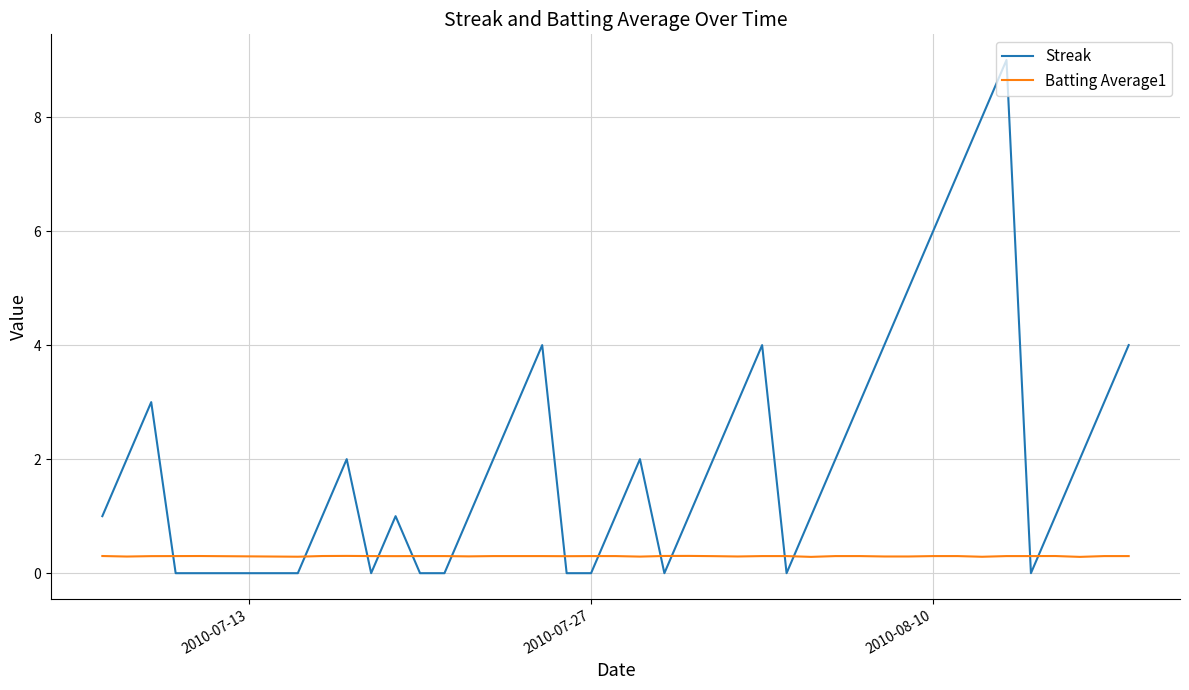

What is the greatest value displayed?

9.0